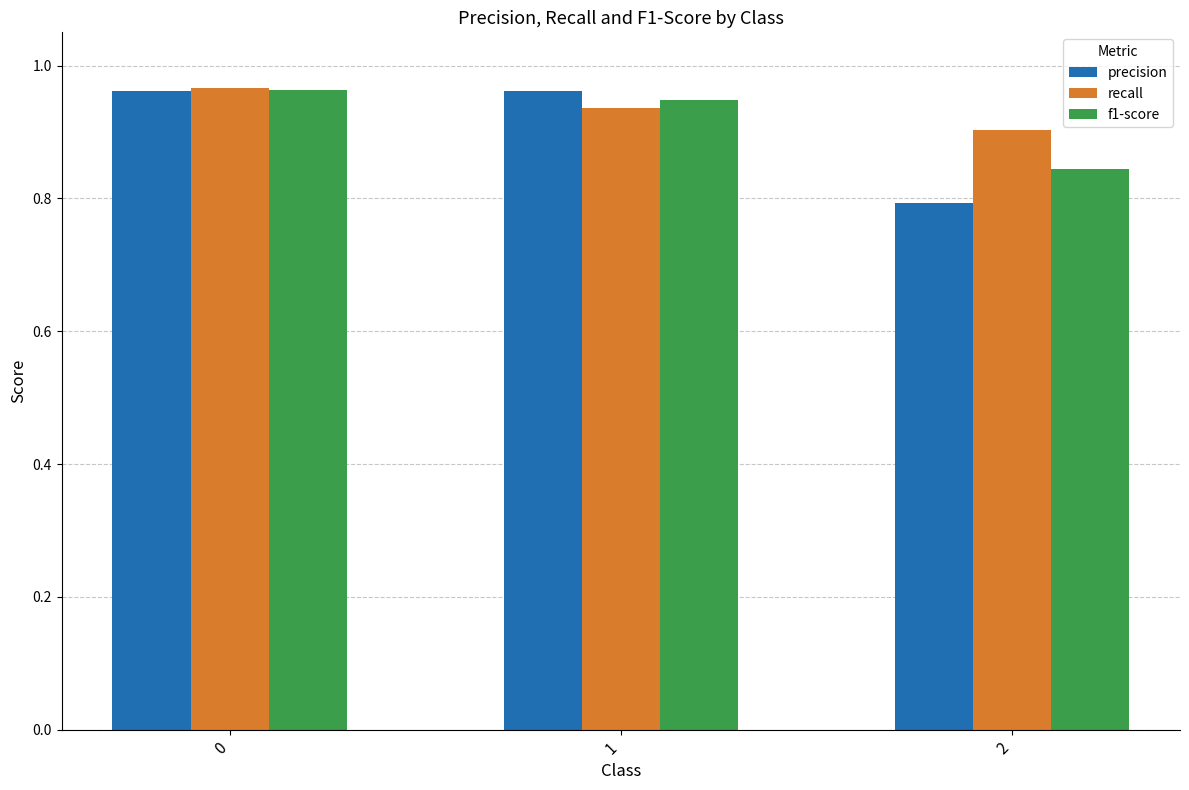

At which label is recall closest to 0?

2